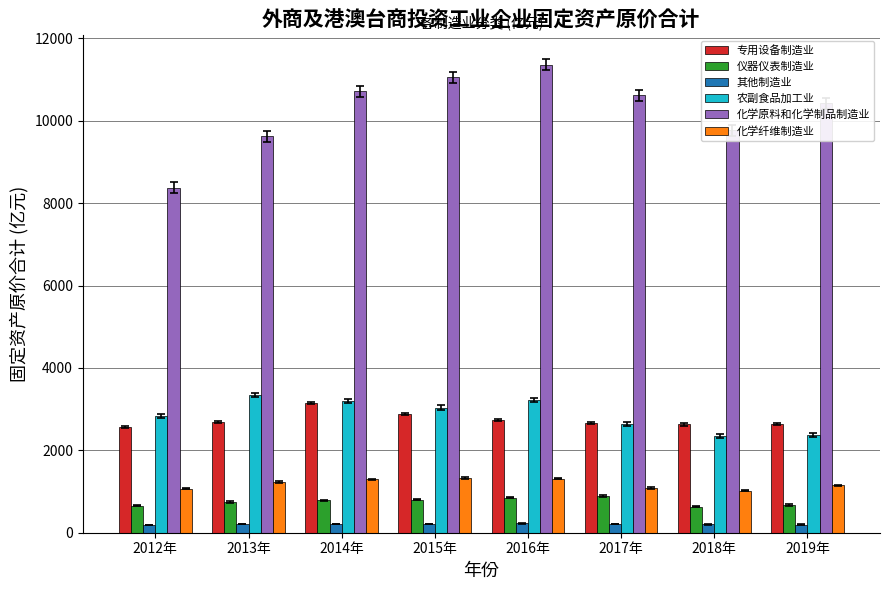

How many bars are there in each group?

6